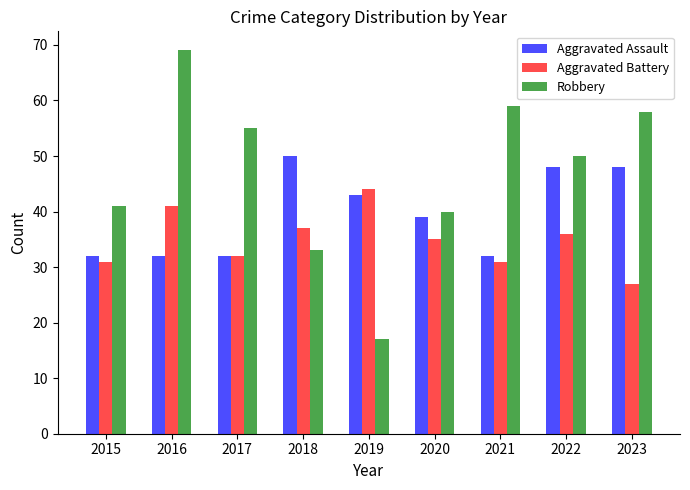

How many groups of bars are there?

9